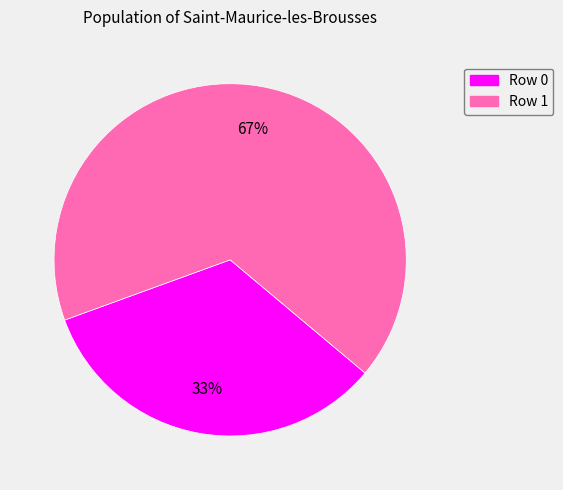

Combined, do Row 1 and Row 0 account for over 50%?

Yes